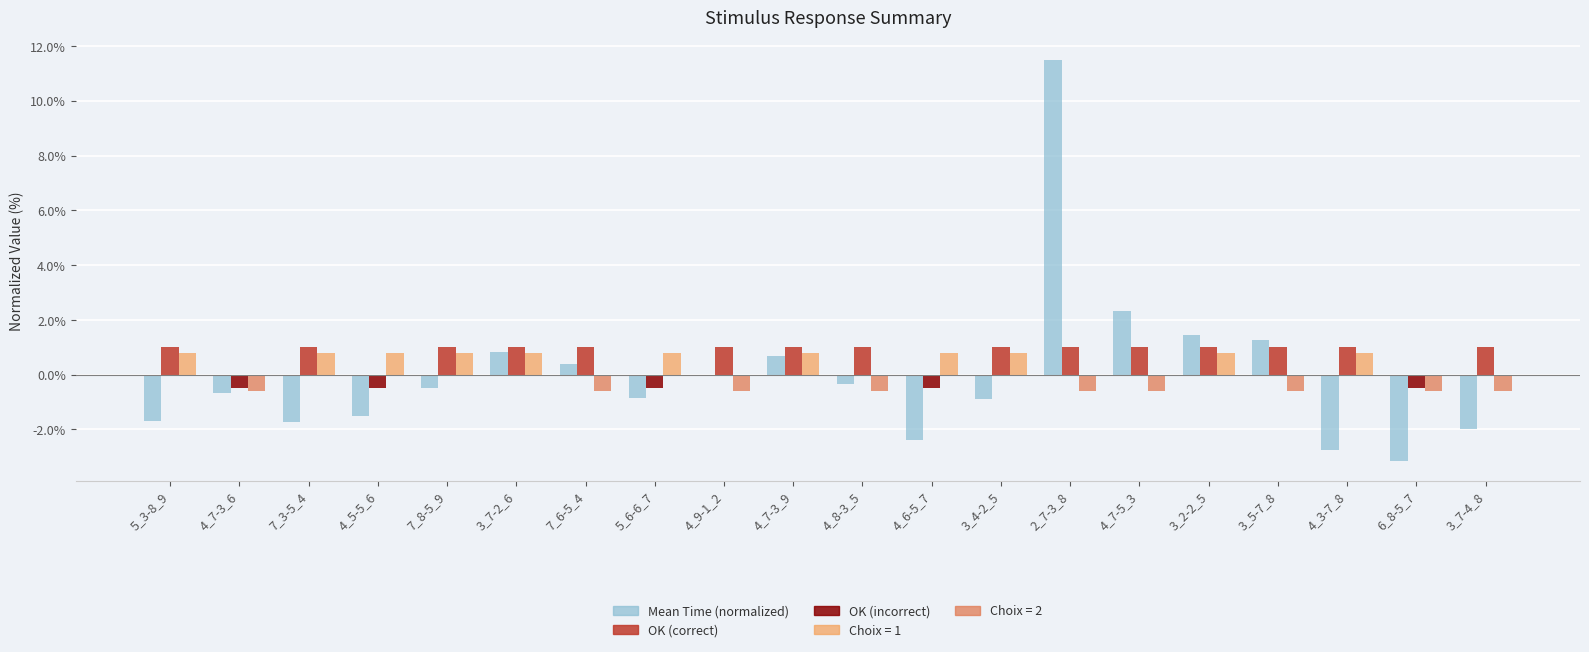

Reading right to left, what are all the values shown in this chart?

Mean Time (normalized): 3_7-4_8=0.0	6_8-5_7=0.0	4_3-7_8=0.0	3_5-7_8=0.0	3_2-2_5=0.0	4_7-5_3=0.0	2_7-3_8=0.1	3_4-2_5=0.0	4_6-5_7=0.0	4_8-3_5=0.0	4_7-3_9=0.0	4_9-1_2=0.0	5_6-6_7=0.0	7_6-5_4=0.0	3_7-2_6=0.0	7_8-5_9=0.0	4_5-5_6=0.0	7_3-5_4=0.0	4_7-3_6=0.0	5_3-8_9=0.0
OK (correct): 3_7-4_8=0.0	6_8-5_7=0.0	4_3-7_8=0.0	3_5-7_8=0.0	3_2-2_5=0.0	4_7-5_3=0.0	2_7-3_8=0.0	3_4-2_5=0.0	4_6-5_7=0.0	4_8-3_5=0.0	4_7-3_9=0.0	4_9-1_2=0.0	5_6-6_7=0.0	7_6-5_4=0.0	3_7-2_6=0.0	7_8-5_9=0.0	4_5-5_6=0.0	7_3-5_4=0.0	4_7-3_6=0.0	5_3-8_9=0.0
OK (incorrect): 3_7-4_8=0.0	6_8-5_7=-0.0	4_3-7_8=0.0	3_5-7_8=0.0	3_2-2_5=0.0	4_7-5_3=0.0	2_7-3_8=0.0	3_4-2_5=0.0	4_6-5_7=-0.0	4_8-3_5=0.0	4_7-3_9=0.0	4_9-1_2=0.0	5_6-6_7=-0.0	7_6-5_4=0.0	3_7-2_6=0.0	7_8-5_9=0.0	4_5-5_6=-0.0	7_3-5_4=0.0	4_7-3_6=-0.0	5_3-8_9=0.0
Choix=1: 3_7-4_8=0.0	6_8-5_7=0.0	4_3-7_8=0.0	3_5-7_8=0.0	3_2-2_5=0.0	4_7-5_3=0.0	2_7-3_8=0.0	3_4-2_5=0.0	4_6-5_7=0.0	4_8-3_5=0.0	4_7-3_9=0.0	4_9-1_2=0.0	5_6-6_7=0.0	7_6-5_4=0.0	3_7-2_6=0.0	7_8-5_9=0.0	4_5-5_6=0.0	7_3-5_4=0.0	4_7-3_6=0.0	5_3-8_9=0.0
Choix=2: 3_7-4_8=-0.0	6_8-5_7=-0.0	4_3-7_8=0.0	3_5-7_8=-0.0	3_2-2_5=0.0	4_7-5_3=-0.0	2_7-3_8=-0.0	3_4-2_5=0.0	4_6-5_7=0.0	4_8-3_5=-0.0	4_7-3_9=0.0	4_9-1_2=-0.0	5_6-6_7=0.0	7_6-5_4=-0.0	3_7-2_6=0.0	7_8-5_9=0.0	4_5-5_6=0.0	7_3-5_4=0.0	4_7-3_6=-0.0	5_3-8_9=0.0